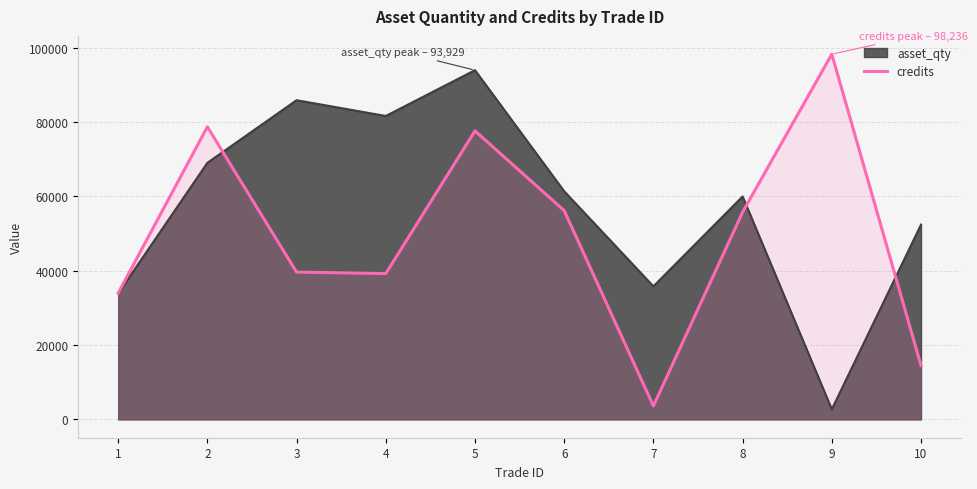

Is the value of credits at 2 greater than the value of asset_qty at 2?

Yes